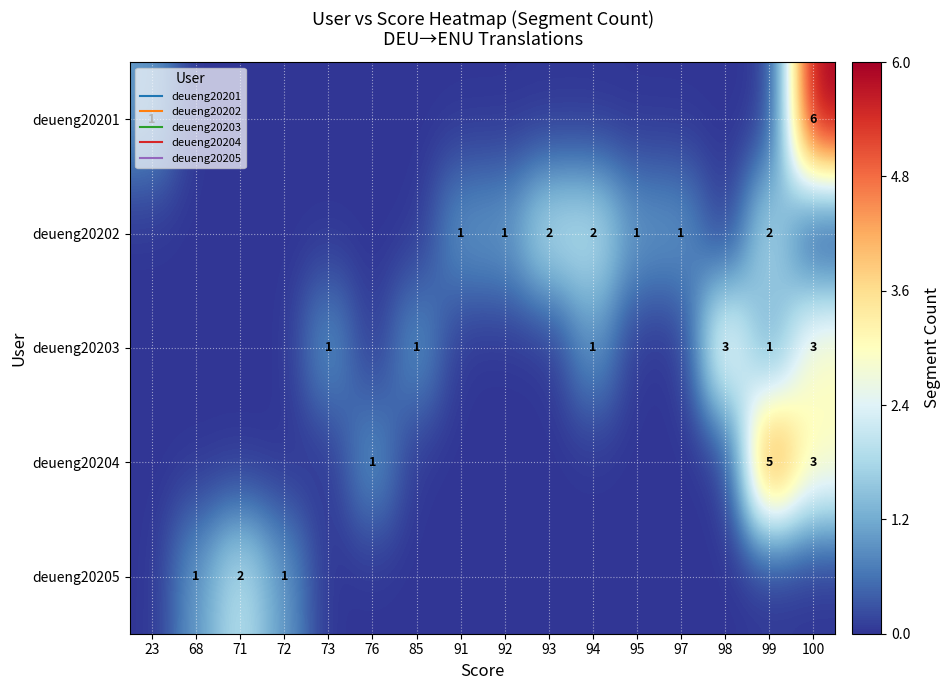

What is the difference between the maximum and minimum values in the deueng20201 series?

6